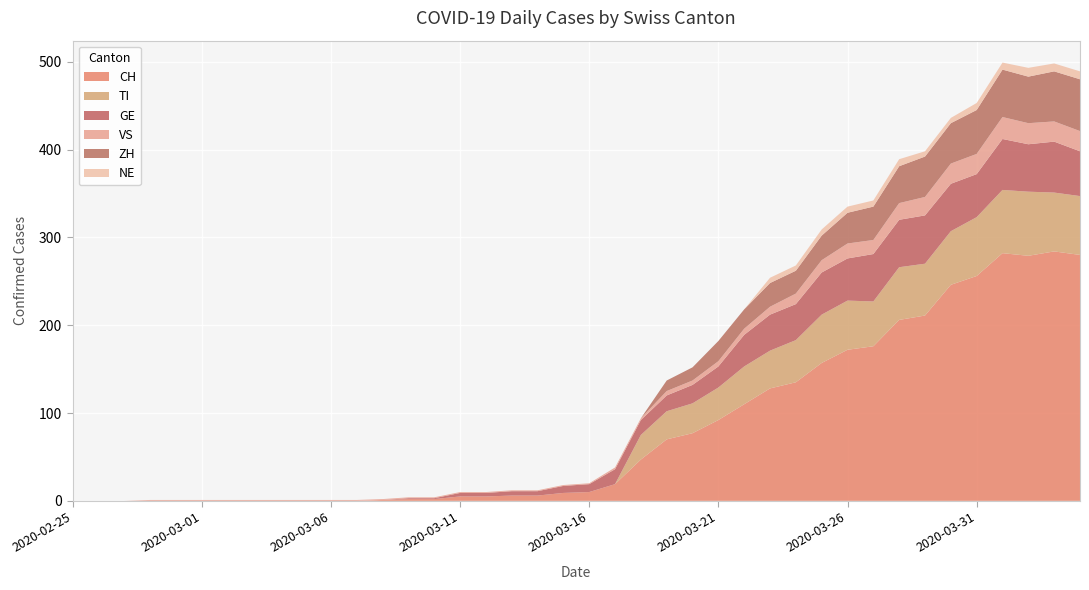

Reading left to right, list all the values displayed in this chart.

CH: 2020-02-25=0	2020-02-26=0	2020-02-27=0	2020-02-28=0	2020-02-29=0	2020-03-01=0	2020-03-02=0	2020-03-03=0	2020-03-04=0	2020-03-05=0	2020-03-06=0	2020-03-07=0	2020-03-08=1	2020-03-09=2	2020-03-10=2	2020-03-11=5	2020-03-12=5	2020-03-13=6	2020-03-14=6	2020-03-15=9	2020-03-16=10	2020-03-17=19	2020-03-18=47	2020-03-19=70	2020-03-20=77	2020-03-21=92	2020-03-22=110	2020-03-23=128	2020-03-24=135	2020-03-25=157	2020-03-26=172	2020-03-27=176	2020-03-28=206	2020-03-29=211	2020-03-30=246	2020-03-31=256	2020-04-01=282	2020-04-02=279	2020-04-03=284	2020-04-04=280
TI: 2020-02-25=0	2020-02-26=0	2020-02-27=0	2020-02-28=0	2020-02-29=0	2020-03-01=0	2020-03-02=0	2020-03-03=0	2020-03-04=0	2020-03-05=0	2020-03-06=0	2020-03-07=0	2020-03-08=0	2020-03-09=0	2020-03-10=0	2020-03-11=0	2020-03-12=0	2020-03-13=0	2020-03-14=0	2020-03-15=0	2020-03-16=0	2020-03-17=0	2020-03-18=28	2020-03-19=32	2020-03-20=34	2020-03-21=37	2020-03-22=43	2020-03-23=43	2020-03-24=48	2020-03-25=55	2020-03-26=56	2020-03-27=51	2020-03-28=60	2020-03-29=59	2020-03-30=61	2020-03-31=67	2020-04-01=72	2020-04-02=73	2020-04-03=67	2020-04-04=67
GE: 2020-02-25=0	2020-02-26=0	2020-02-27=0	2020-02-28=0	2020-02-29=0	2020-03-01=0	2020-03-02=0	2020-03-03=0	2020-03-04=0	2020-03-05=0	2020-03-06=0	2020-03-07=0	2020-03-08=0	2020-03-09=1	2020-03-10=1	2020-03-11=4	2020-03-12=4	2020-03-13=5	2020-03-14=5	2020-03-15=8	2020-03-16=9	2020-03-17=17	2020-03-18=17	2020-03-19=18	2020-03-20=21	2020-03-21=24	2020-03-22=36	2020-03-23=41	2020-03-24=41	2020-03-25=48	2020-03-26=48	2020-03-27=54	2020-03-28=54	2020-03-29=55	2020-03-30=54	2020-03-31=49	2020-04-01=58	2020-04-02=54	2020-04-03=58	2020-04-04=51
VS: 2020-02-25=0	2020-02-26=0	2020-02-27=0	2020-02-28=1	2020-02-29=1	2020-03-01=1	2020-03-02=1	2020-03-03=1	2020-03-04=1	2020-03-05=1	2020-03-06=1	2020-03-07=1	2020-03-08=1	2020-03-09=1	2020-03-10=1	2020-03-11=1	2020-03-12=1	2020-03-13=1	2020-03-14=1	2020-03-15=1	2020-03-16=1	2020-03-17=2	2020-03-18=2	2020-03-19=5	2020-03-20=5	2020-03-21=6	2020-03-22=7	2020-03-23=9	2020-03-24=12	2020-03-25=14	2020-03-26=17	2020-03-27=16	2020-03-28=19	2020-03-29=21	2020-03-30=23	2020-03-31=23	2020-04-01=25	2020-04-02=24	2020-04-03=23	2020-04-04=23
ZH: 2020-02-25=0	2020-02-26=0	2020-02-27=0	2020-02-28=0	2020-02-29=0	2020-03-01=0	2020-03-02=0	2020-03-03=0	2020-03-04=0	2020-03-05=0	2020-03-06=0	2020-03-07=0	2020-03-08=0	2020-03-09=0	2020-03-10=0	2020-03-11=0	2020-03-12=0	2020-03-13=0	2020-03-14=0	2020-03-15=0	2020-03-16=0	2020-03-17=0	2020-03-18=0	2020-03-19=12	2020-03-20=15	2020-03-21=23	2020-03-22=22	2020-03-23=27	2020-03-24=26	2020-03-25=28	2020-03-26=35	2020-03-27=38	2020-03-28=42	2020-03-29=46	2020-03-30=46	2020-03-31=50	2020-04-01=54	2020-04-02=53	2020-04-03=57	2020-04-04=59
NE: 2020-02-25=0	2020-02-26=0	2020-02-27=0	2020-02-28=0	2020-02-29=0	2020-03-01=0	2020-03-02=0	2020-03-03=0	2020-03-04=0	2020-03-05=0	2020-03-06=0	2020-03-07=0	2020-03-08=0	2020-03-09=0	2020-03-10=0	2020-03-11=0	2020-03-12=0	2020-03-13=0	2020-03-14=0	2020-03-15=0	2020-03-16=0	2020-03-17=0	2020-03-18=0	2020-03-19=0	2020-03-20=0	2020-03-21=0	2020-03-22=0	2020-03-23=6	2020-03-24=6	2020-03-25=7	2020-03-26=7	2020-03-27=7	2020-03-28=8	2020-03-29=6	2020-03-30=6	2020-03-31=8	2020-04-01=8	2020-04-02=10	2020-04-03=9	2020-04-04=9